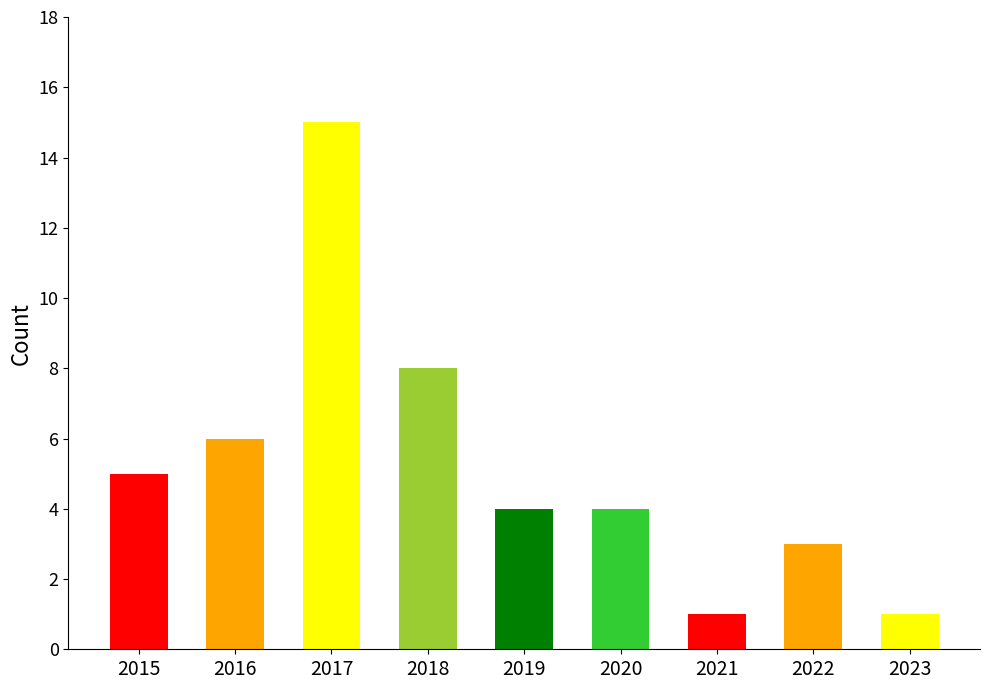

Which label corresponds to the largest value in the chart?

2017